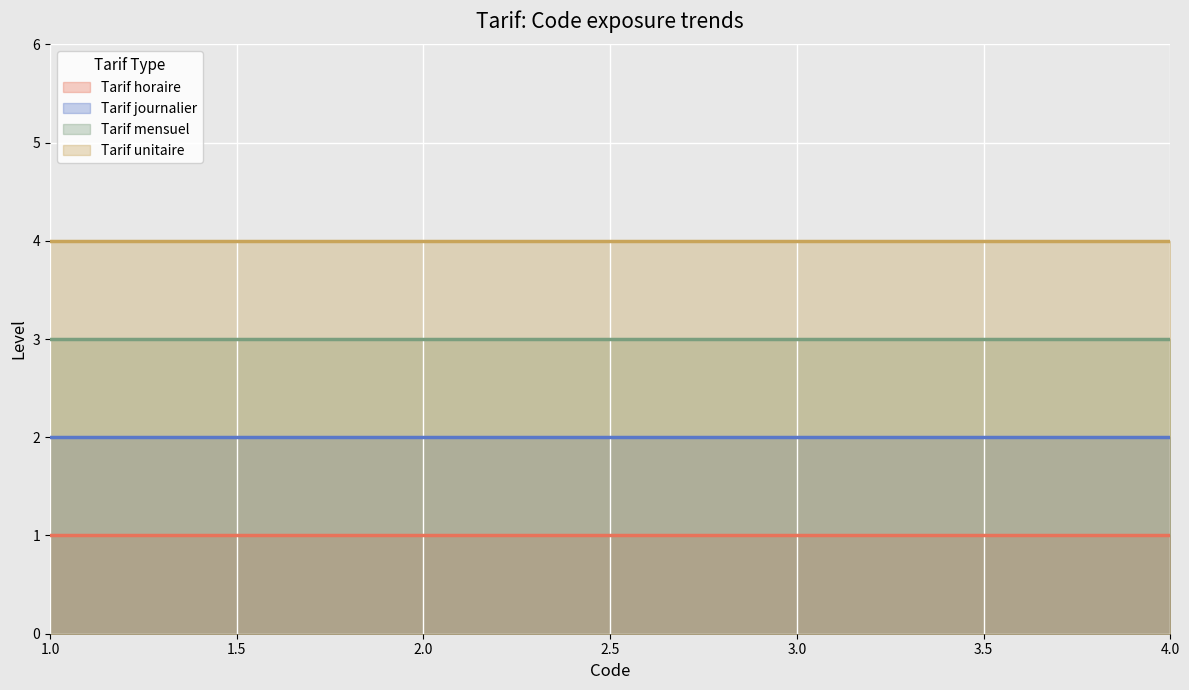

What are all the series names shown in the legend?

Tarif horaire, Tarif journalier, Tarif mensuel, Tarif unitaire